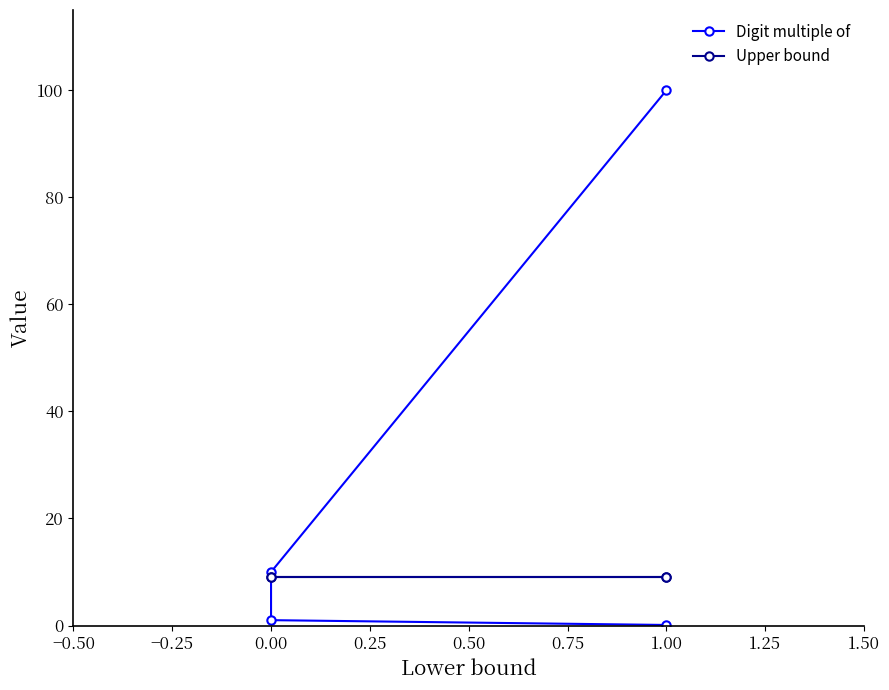

The value of Digit multiple of at 0.00 is 10.0. True or false?

True